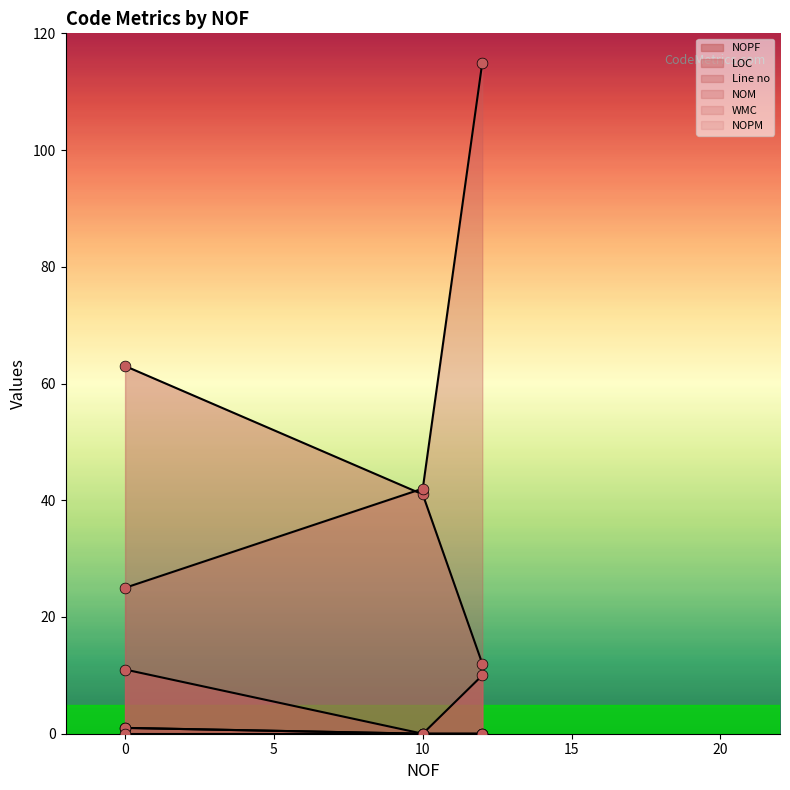

Which series has the widest spread of Y values?

Line no